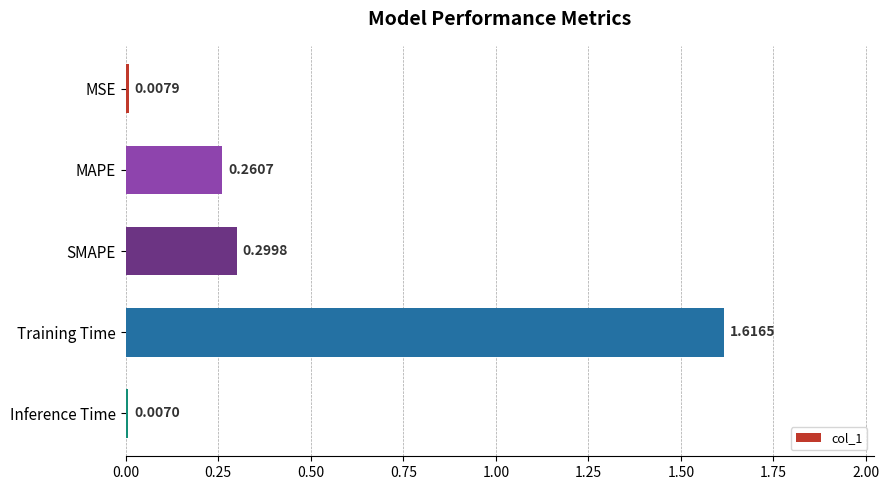

What is the label of the 1st bar from the bottom?

Inference Time